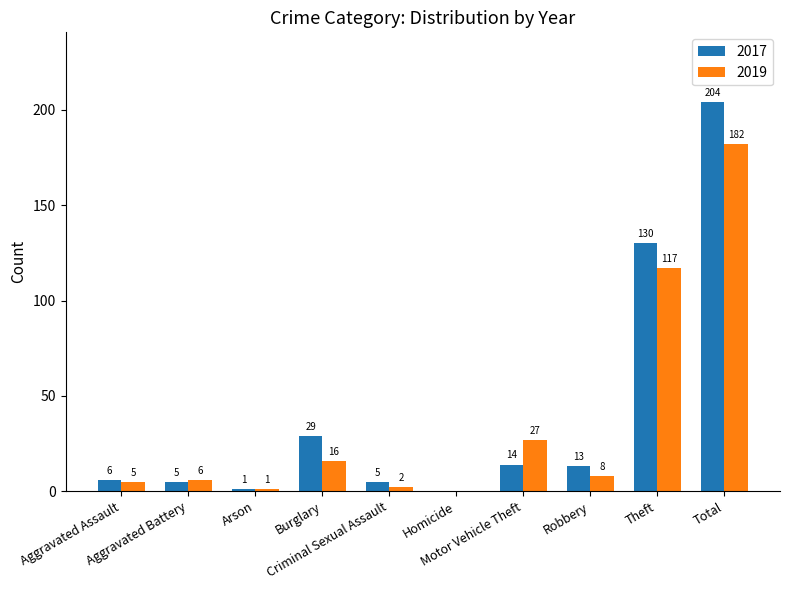

What is the total value across all series at Total?

386